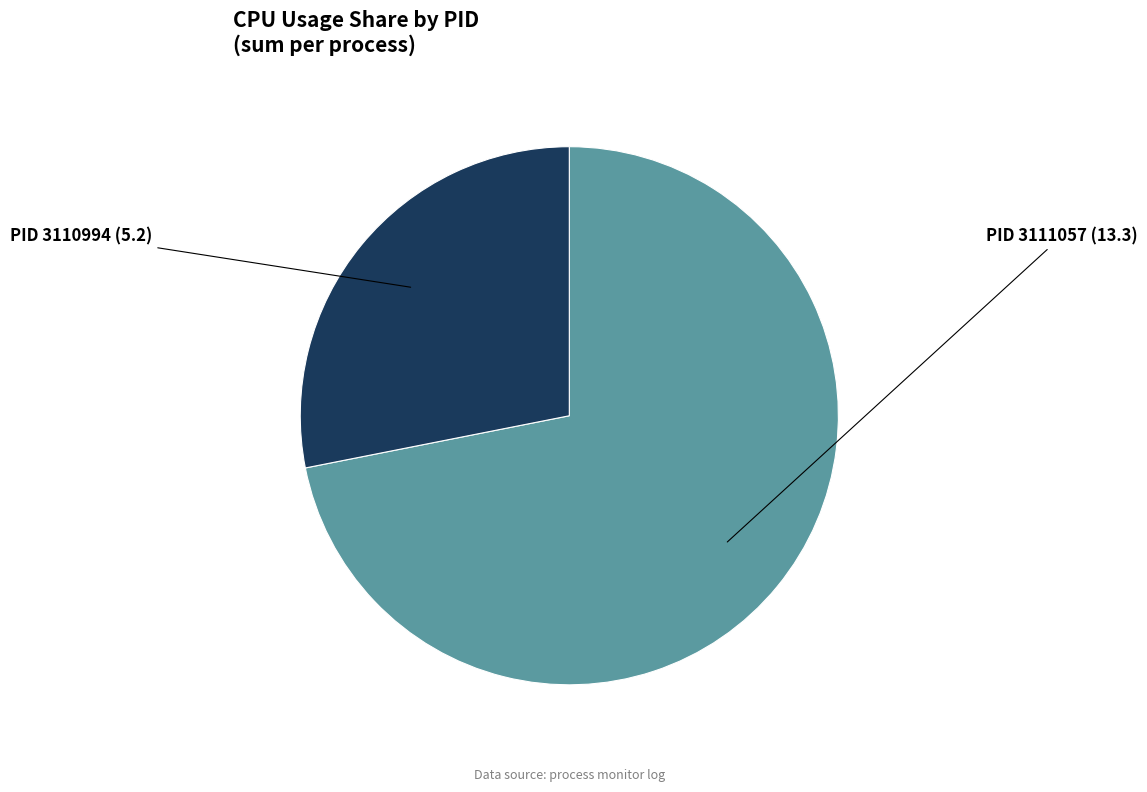

Is there any slice that represents more than half of the pie?

Yes